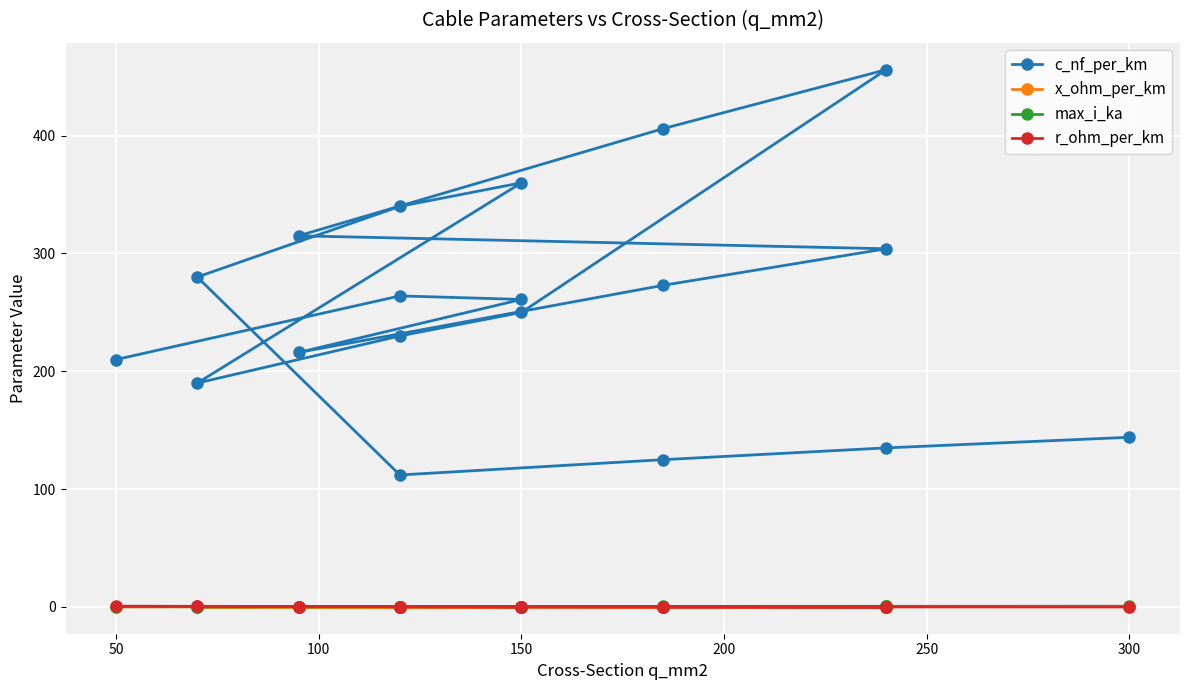

Count the number of categories in the chart.

19